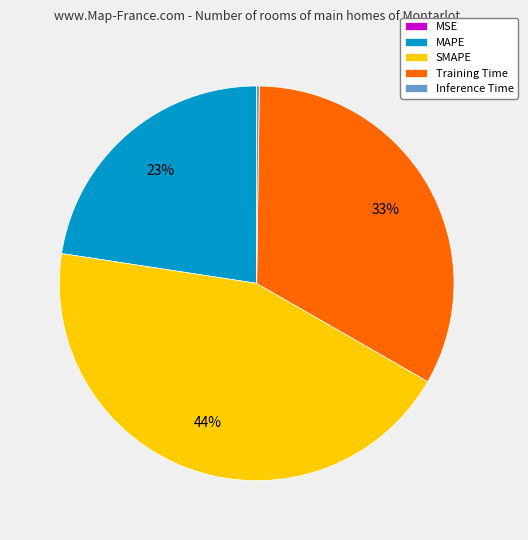

Which has a higher value, Training Time or MAPE?

Training Time